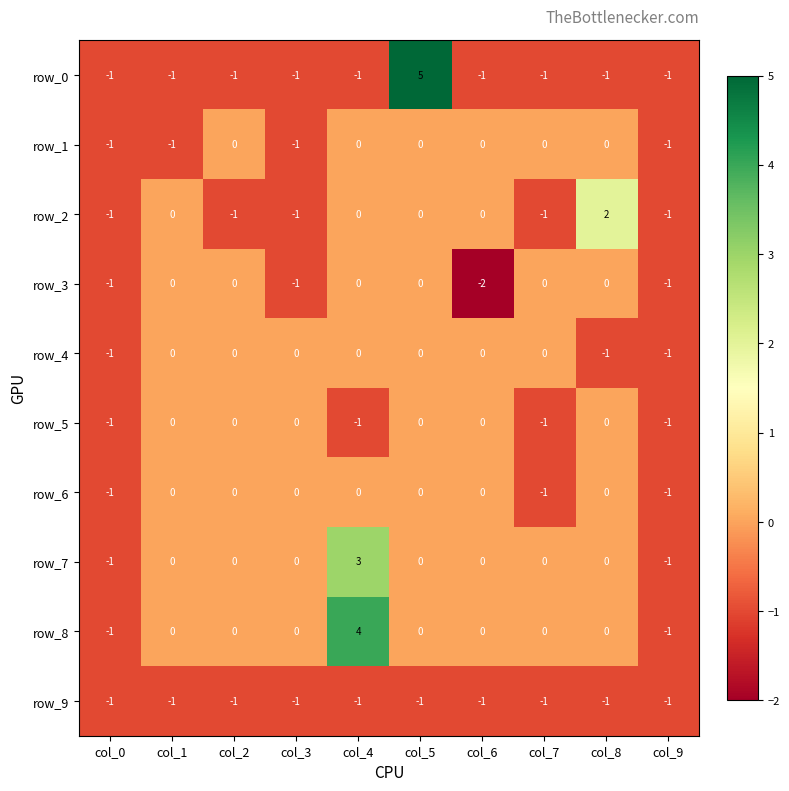

Is the value of row_1 at col_2 greater than the value of row_3 at col_3?

Yes